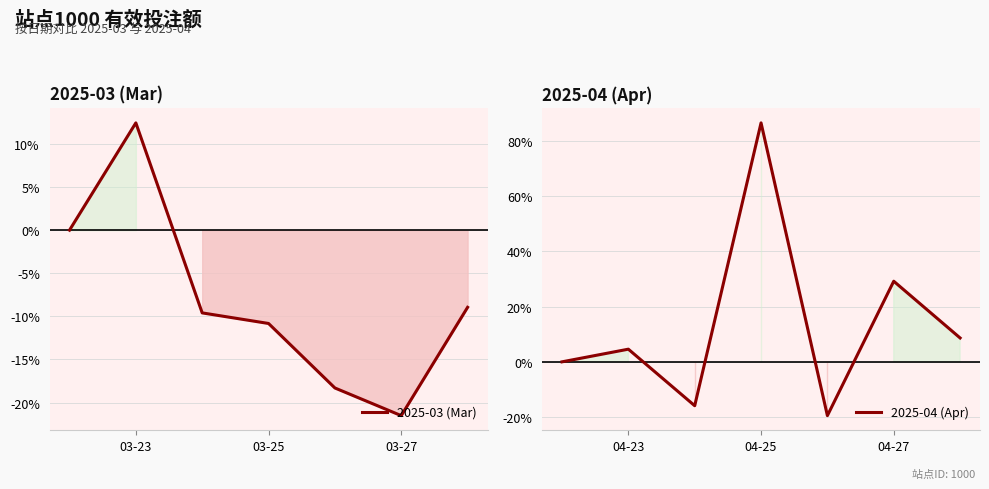

Which series has the largest range (max minus min)?

2025-04 (Apr)